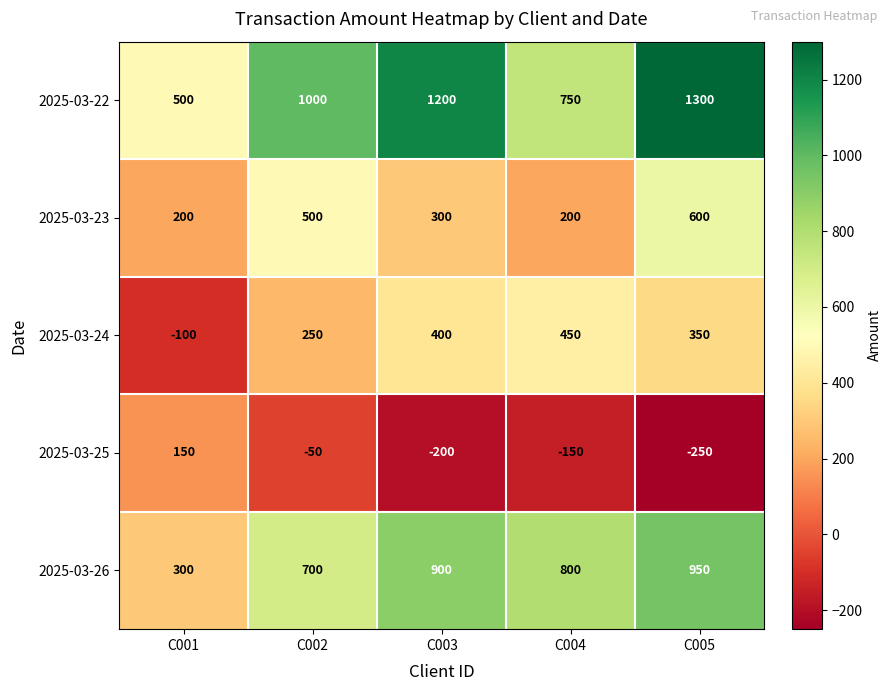

Which series changed the most between C003 and C005?

2025-03-23